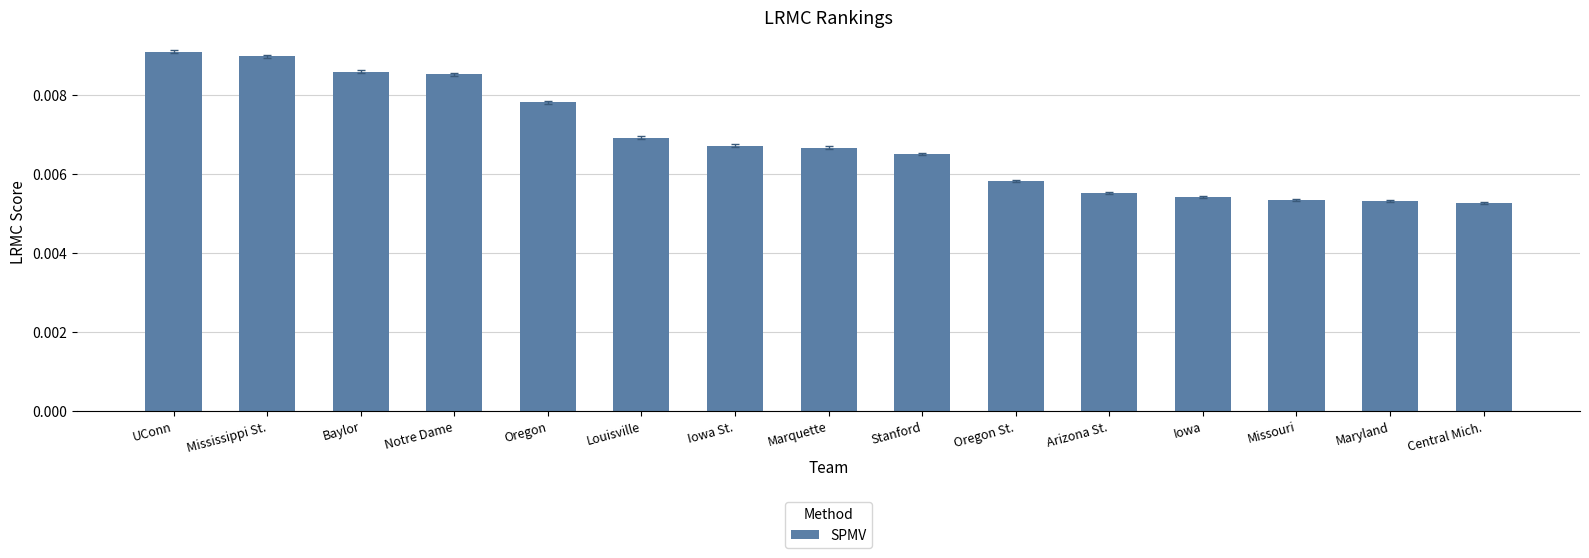

How many bars are there in total?

15